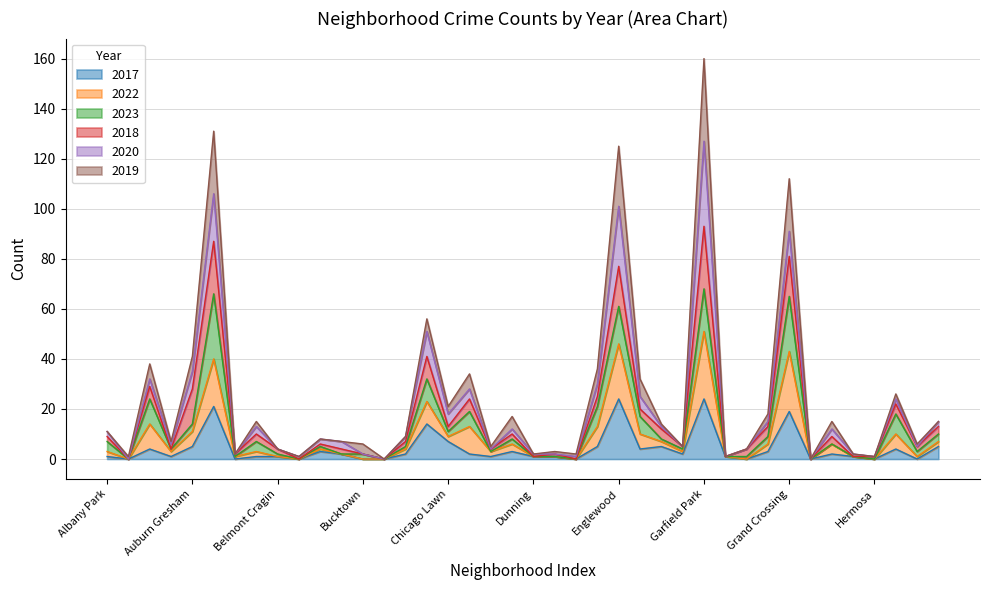

The value of 2017 at Hermosa is 0. True or false?

True